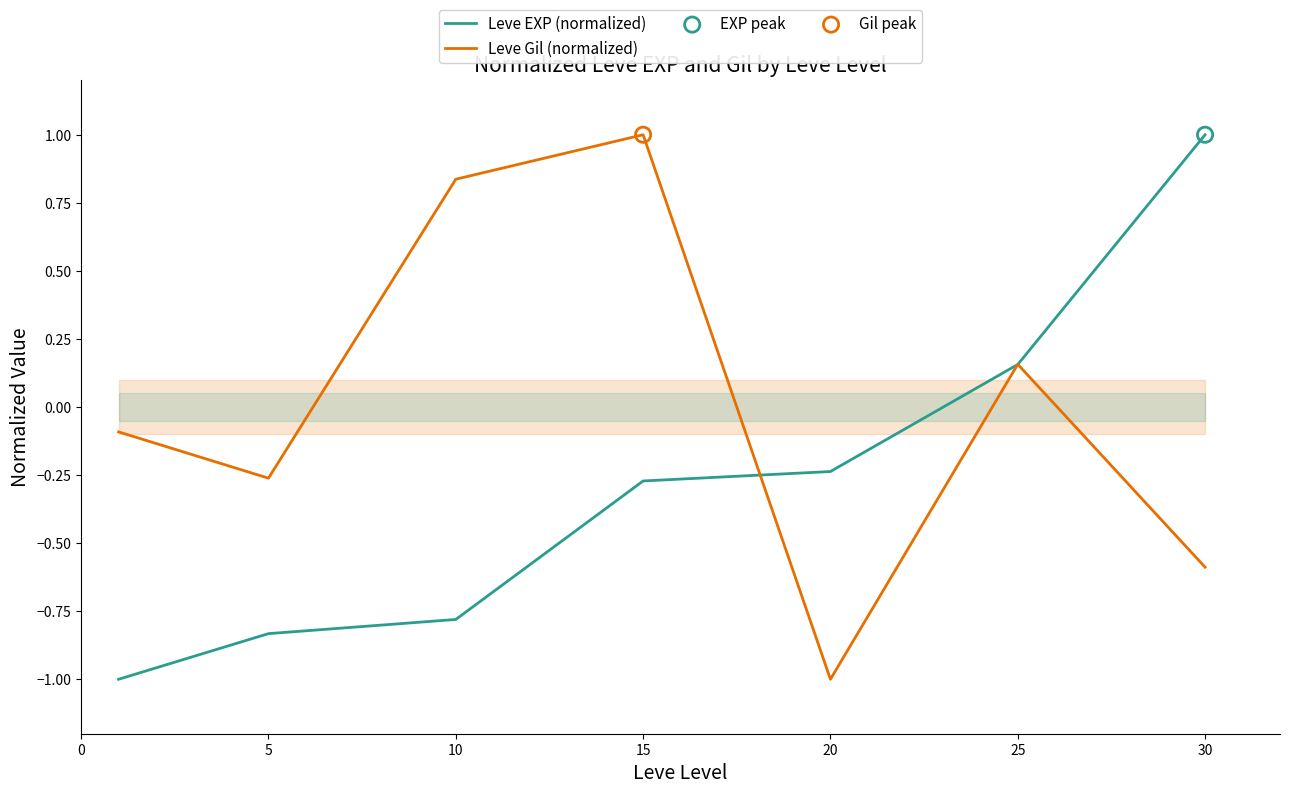

At which label does Leve Gil (normalized) reach its peak?

15